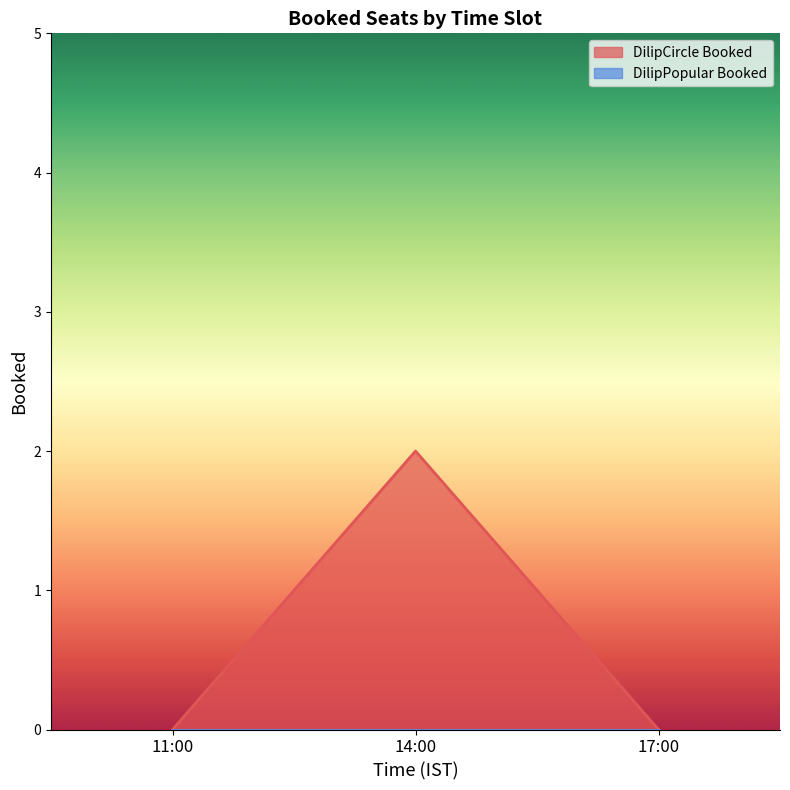

True or false: the data shows 2 at 14:00.

True